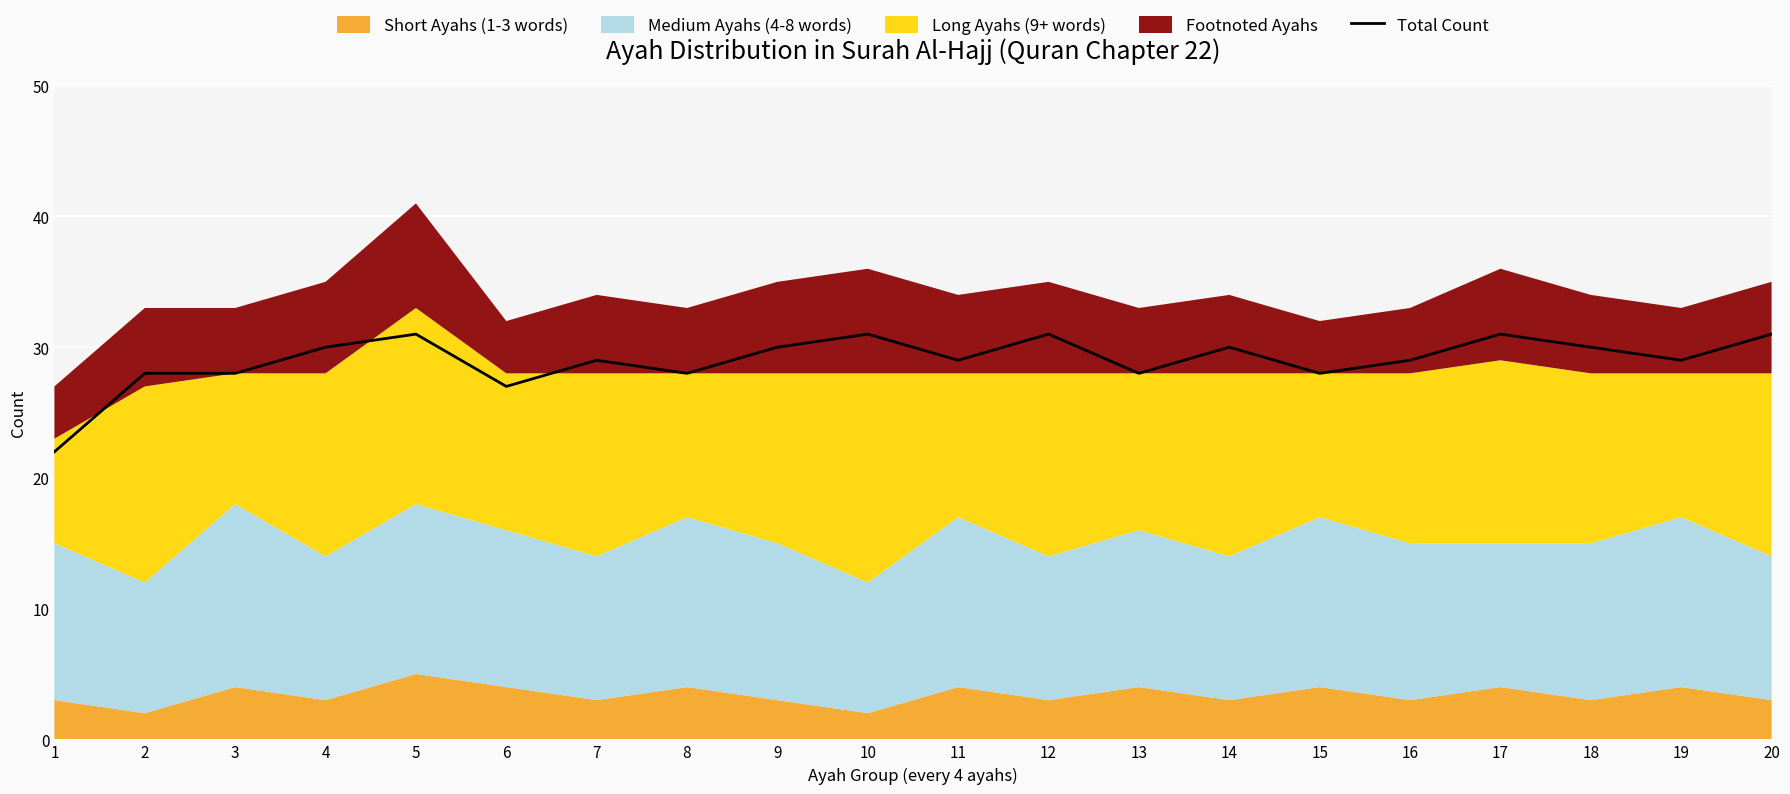

True or false: Total Count has a value of 51 at 4.

False